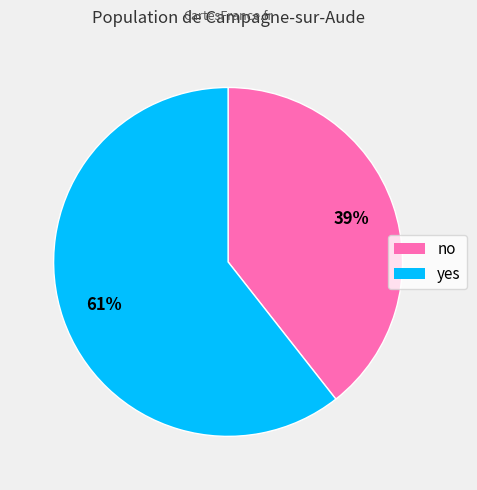

Is it true that no is 39% of the pie?

True